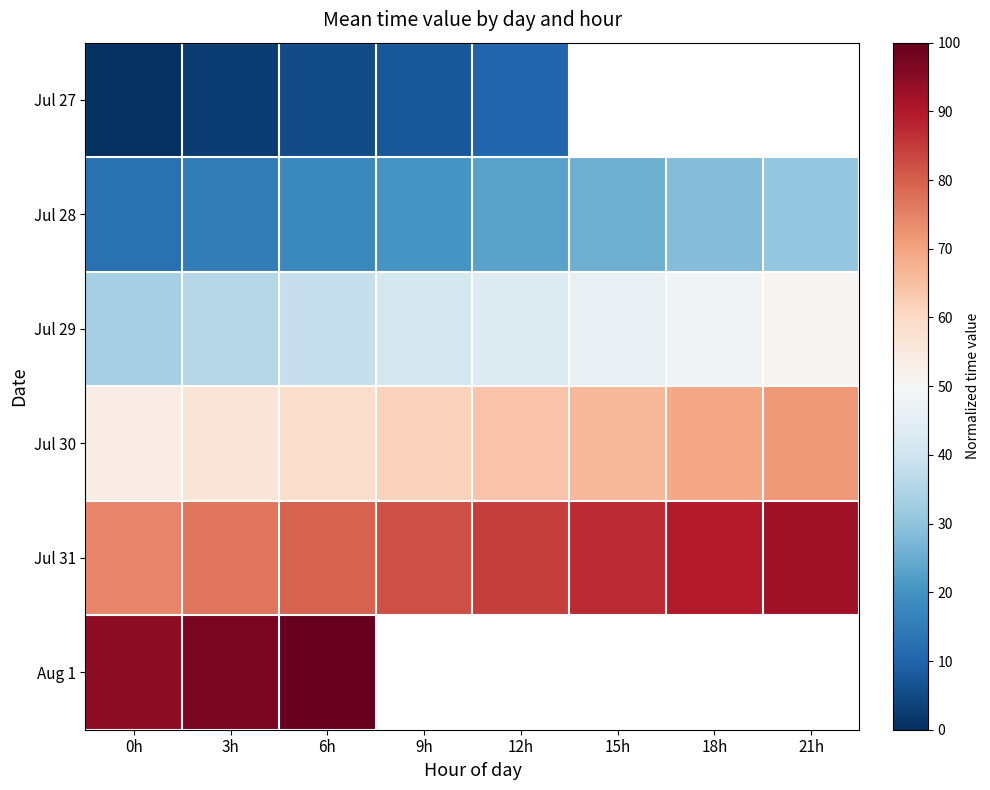

What is the difference between the maximum and minimum values in the Jul 28 series?

17.9